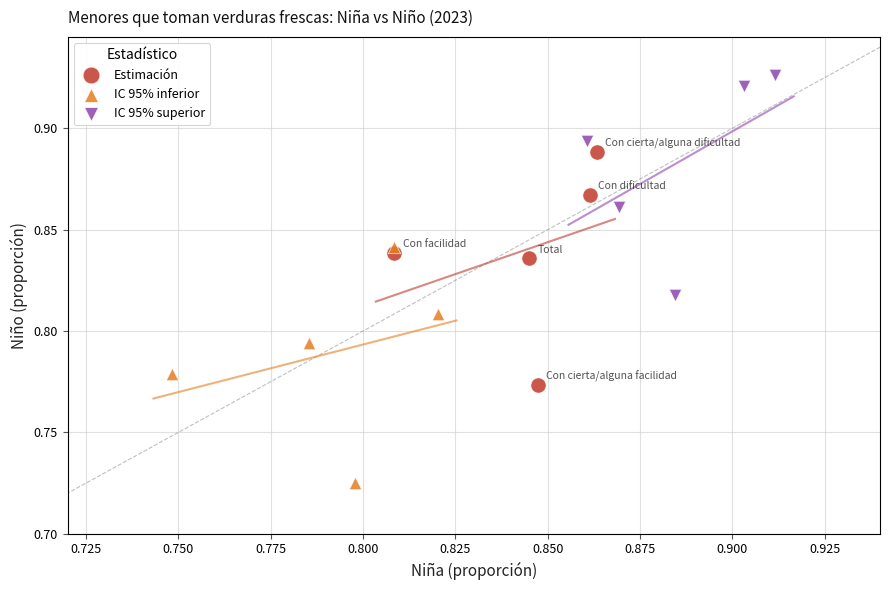

Which series has the largest Y range (max minus min)?

IC 95% inferior